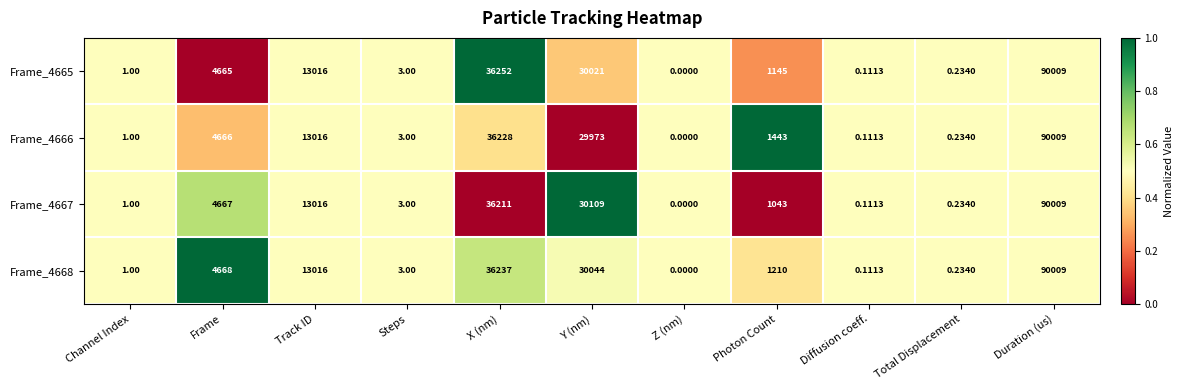

Which category has the lowest value in the Frame_4668 series?

Z (nm)